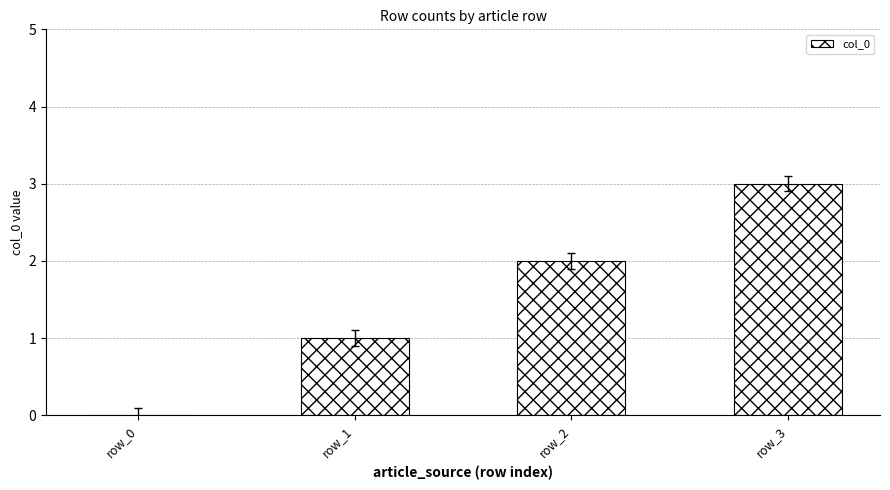

Does the chart contain stacked bars?

No